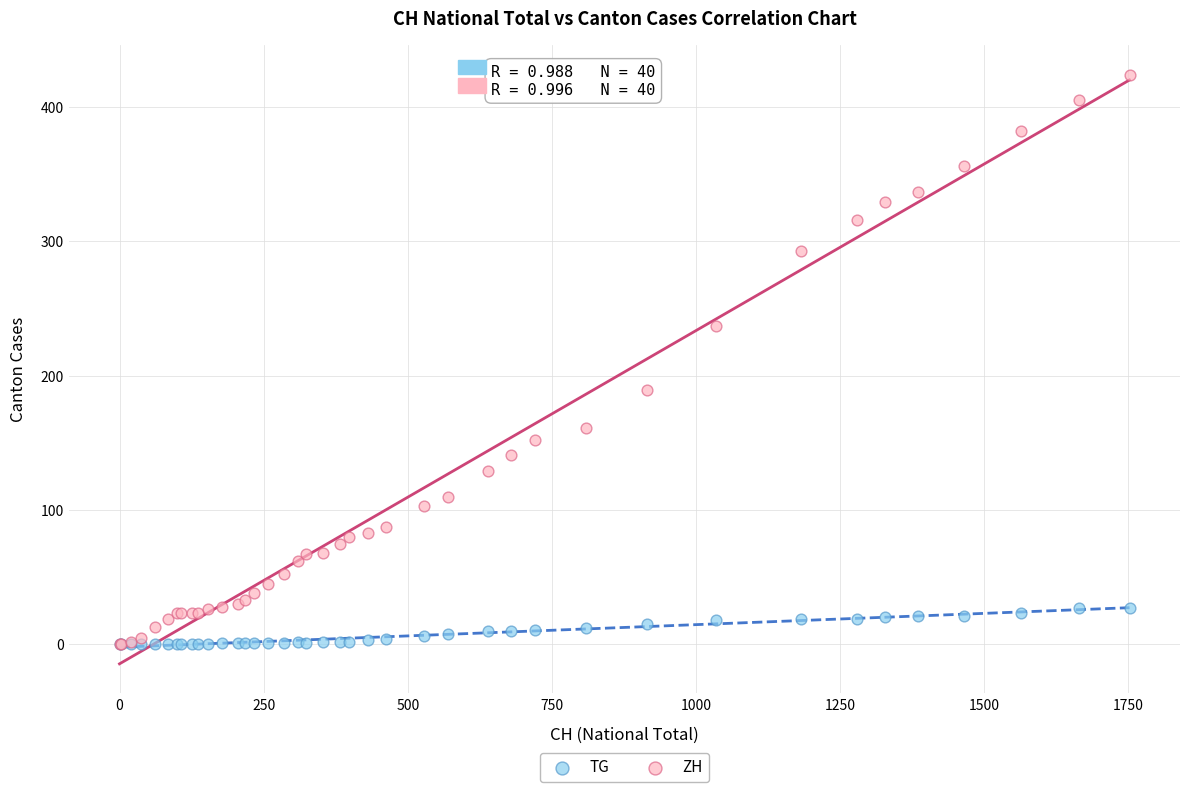

What are all the series names shown in the legend?

TG, ZH